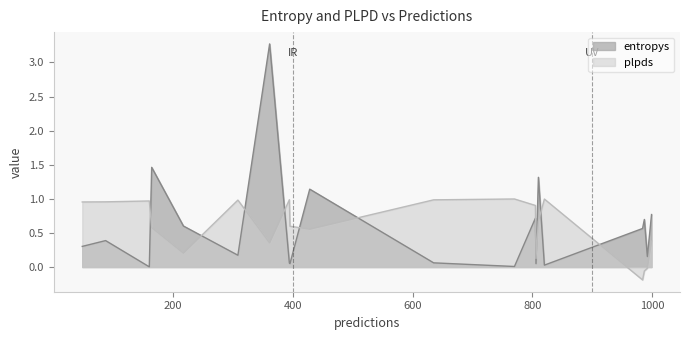

True or false: plpds and entropys cross at least once.

True